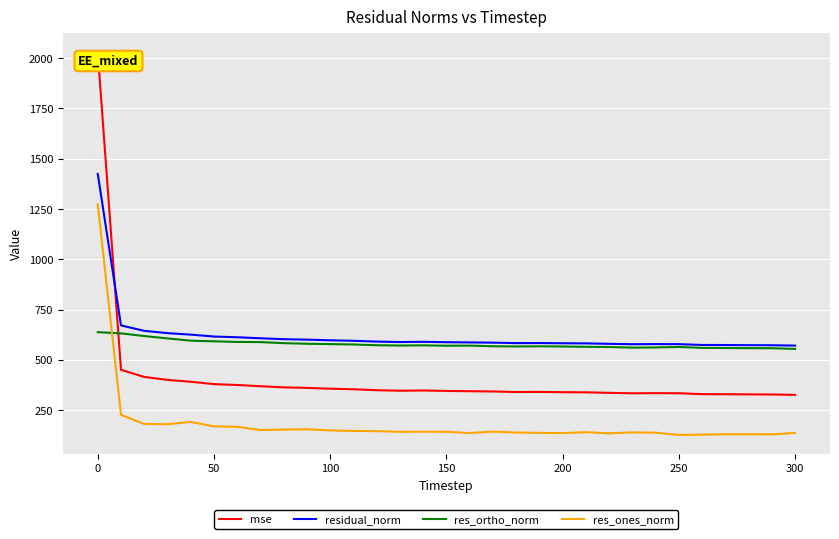

What is the smallest value displayed?

126.5